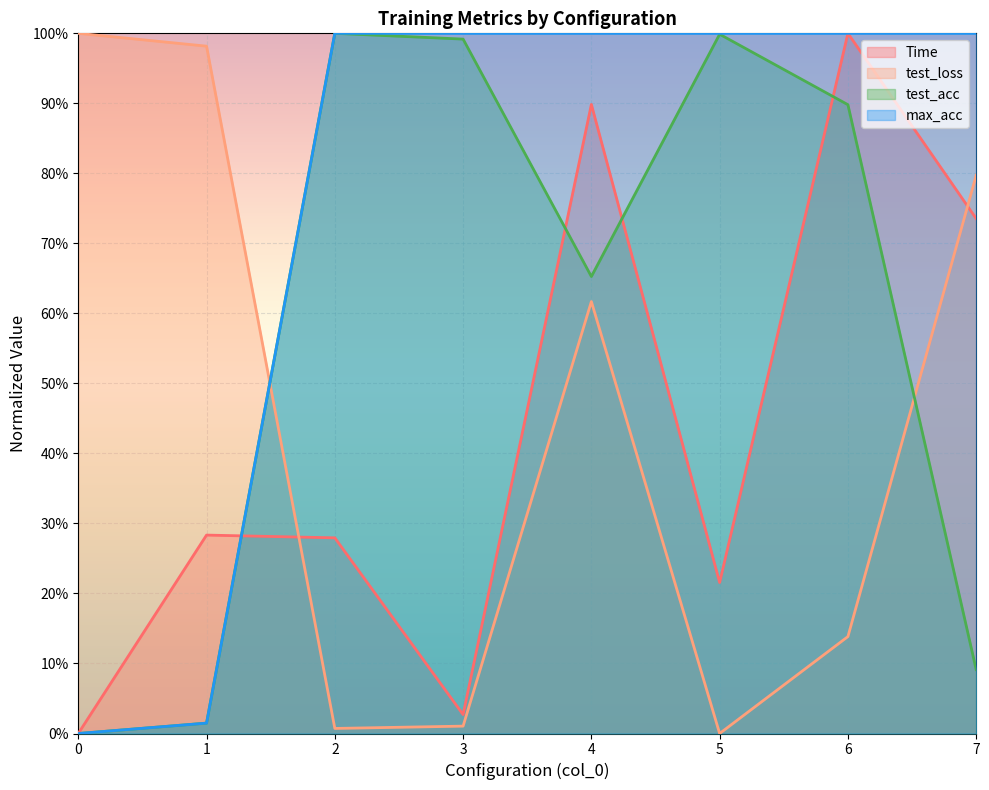

Rank the series by their maximum value, from lowest to highest.

Time, test_loss, test_acc, max_acc